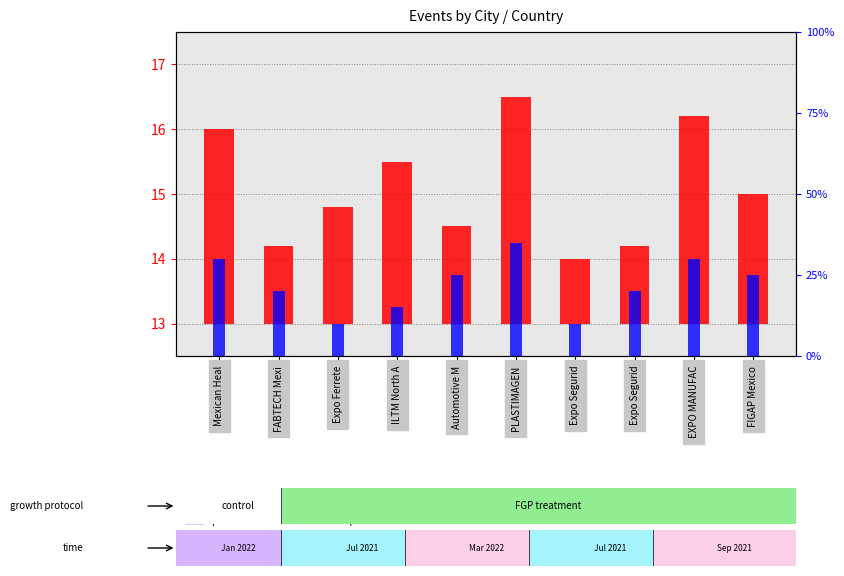

What is the maximum value shown in the chart?

35.0